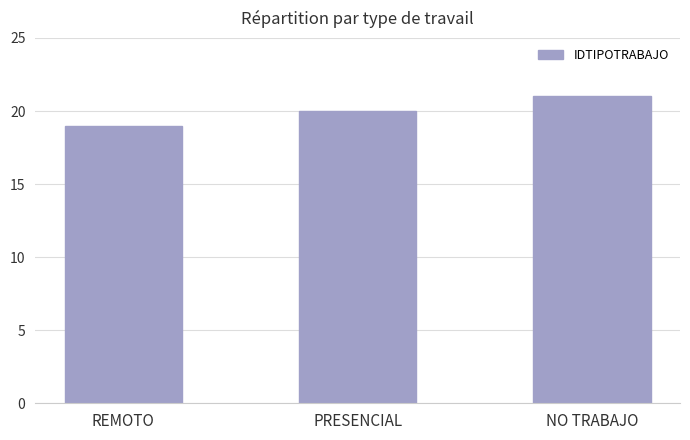

What is the difference between the values at NO TRABAJO and PRESENCIAL?

1